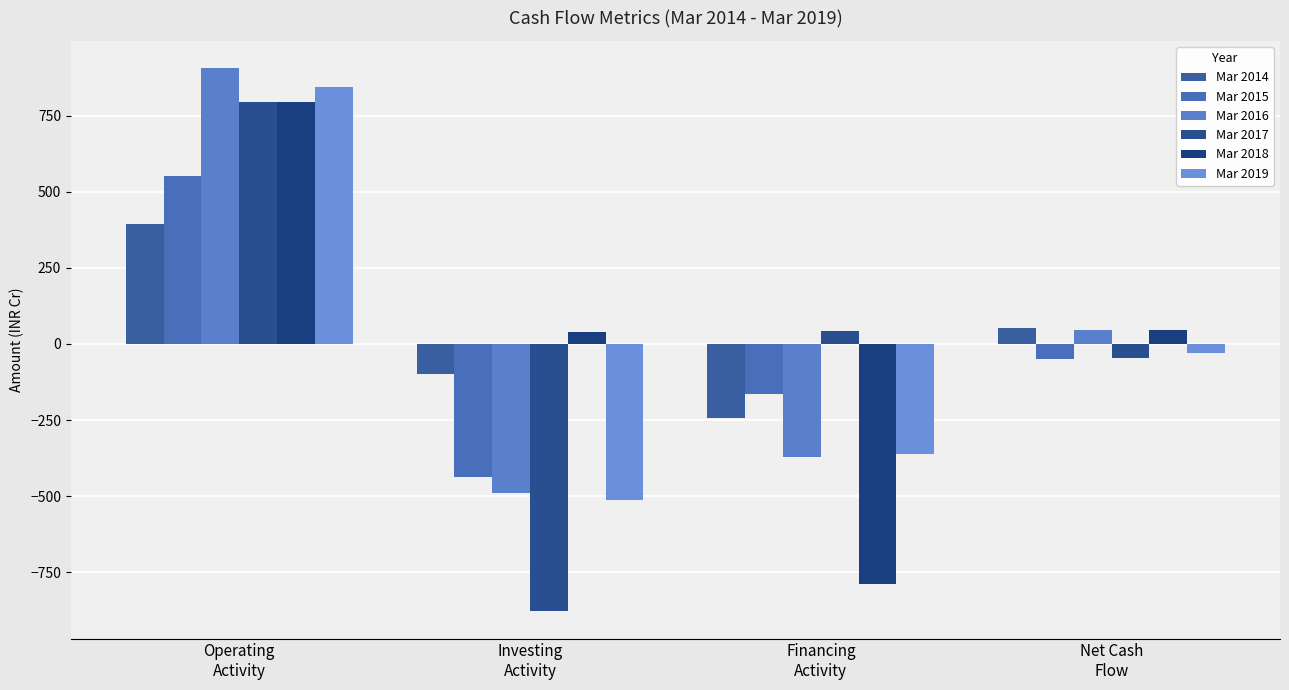

What is the minimum value shown in the chart?

-879